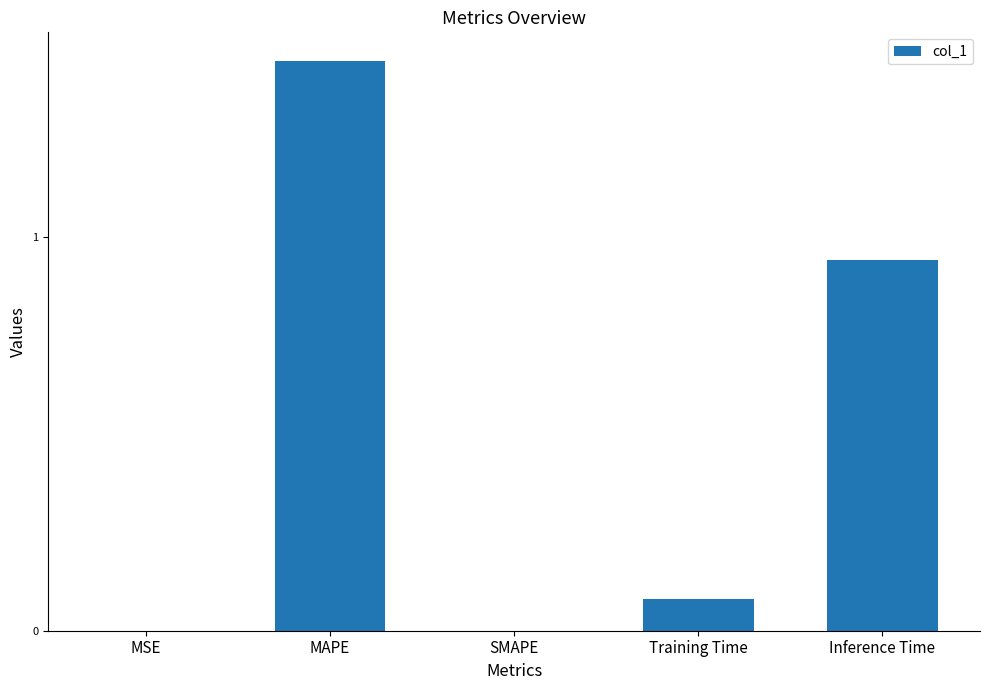

True or false: the data shows 0.0 at Training Time.

False